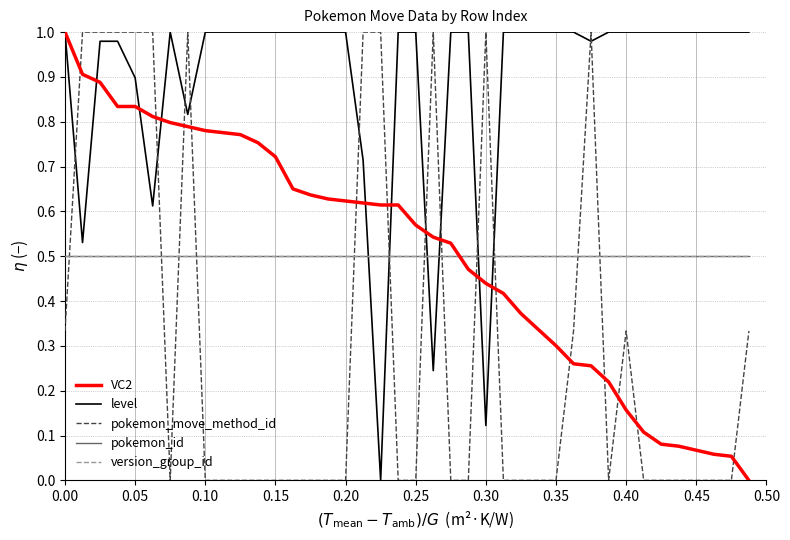

What is the difference between the second highest and second lowest values in the VC2 series?

0.9